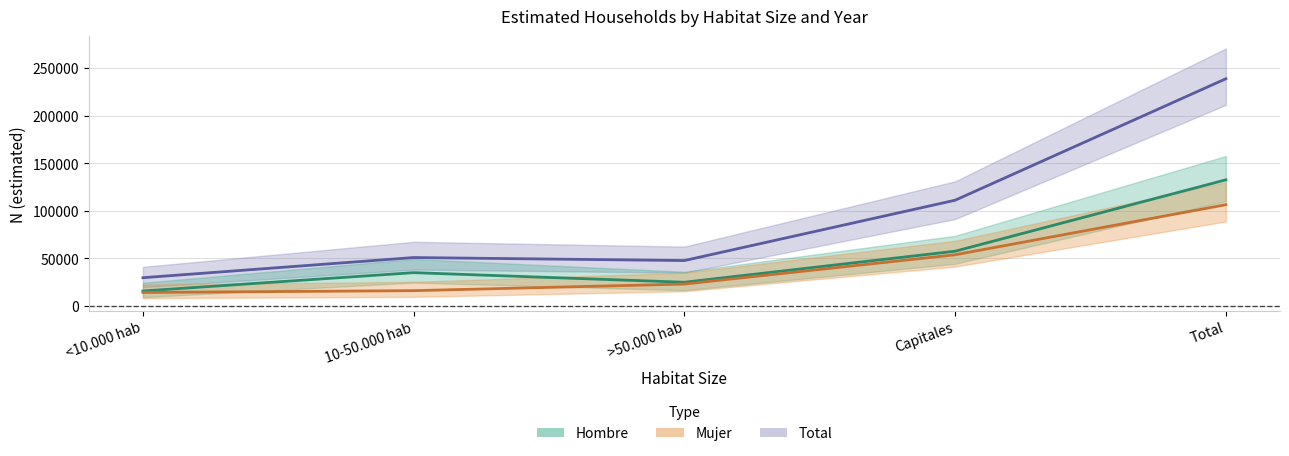

What is the label of the 2nd point from the right?

Capitales